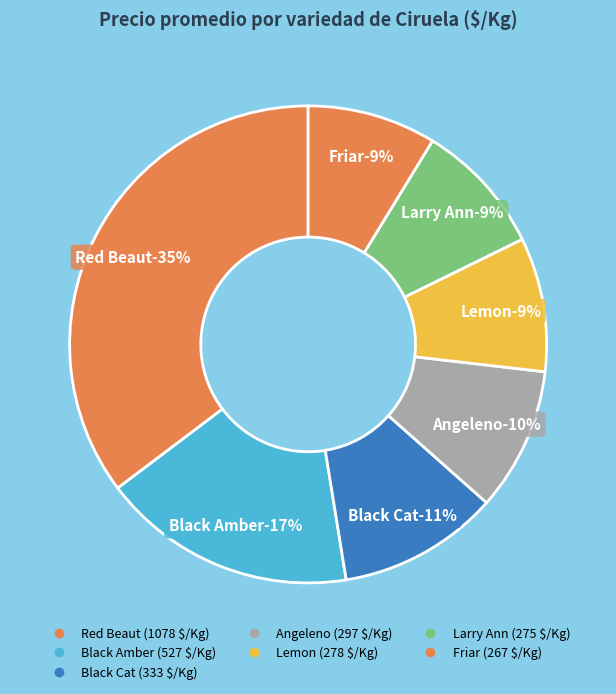

Which has a higher value, 15 or 12?

15